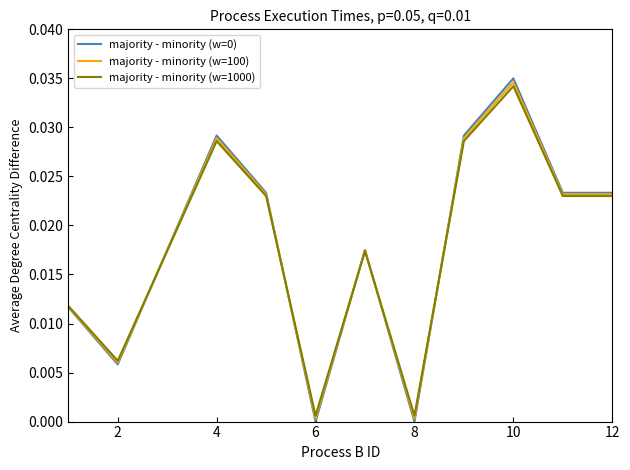

At which label does majority - minority (w=1000) reach its peak?

10